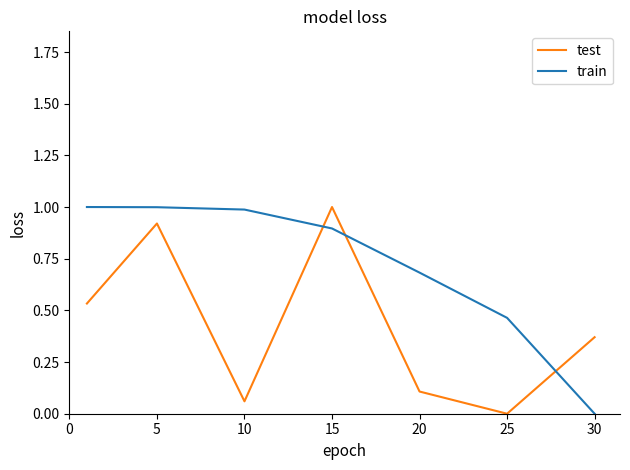

What is the greatest value displayed?

1.0